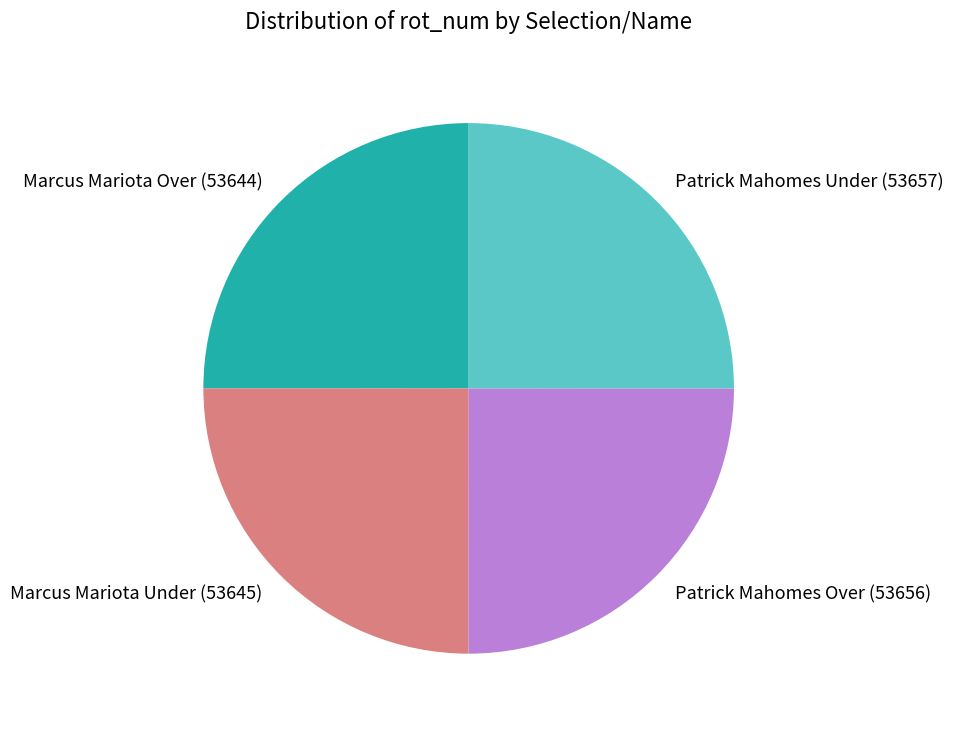

Is it true that Patrick Mahomes Over (53656) is 14% of the pie?

False